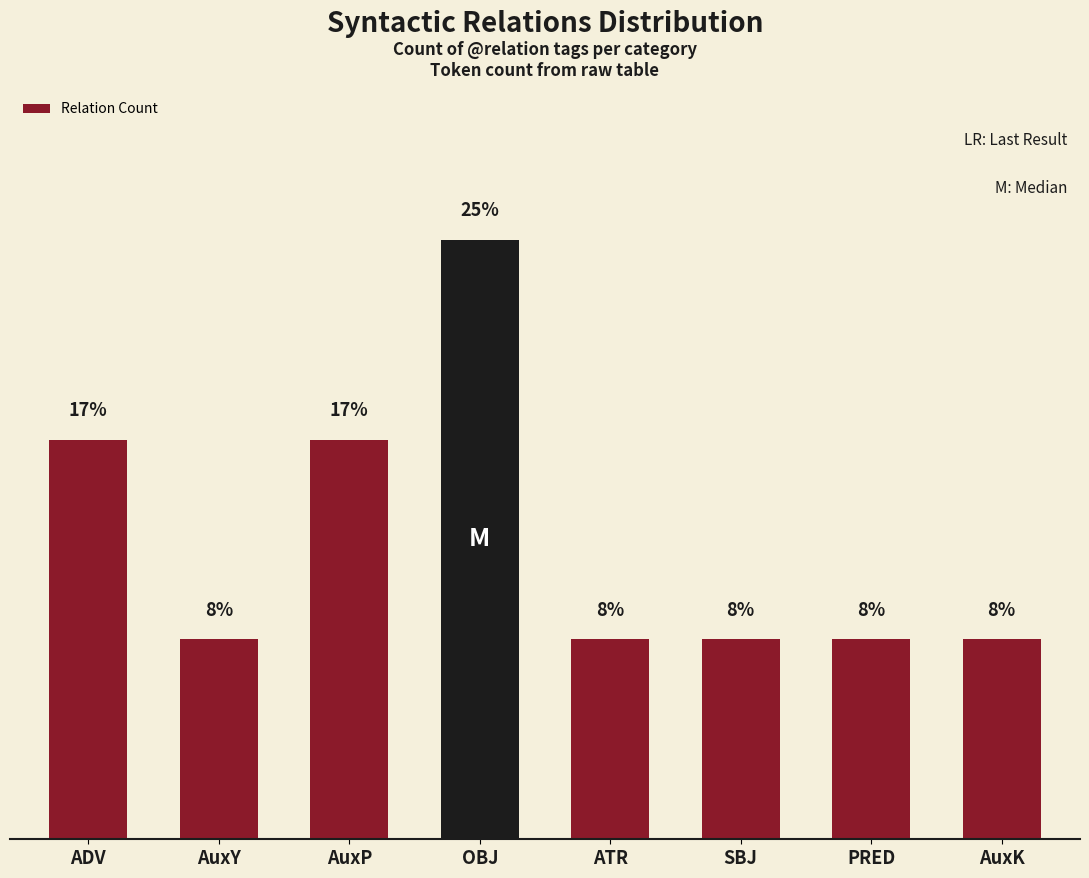

Reading right to left, transcribe all the data shown in this chart.

AuxK=8.3	PRED=8.3	SBJ=8.3	ATR=8.3	OBJ=25.0	AuxP=16.7	AuxY=8.3	ADV=16.7